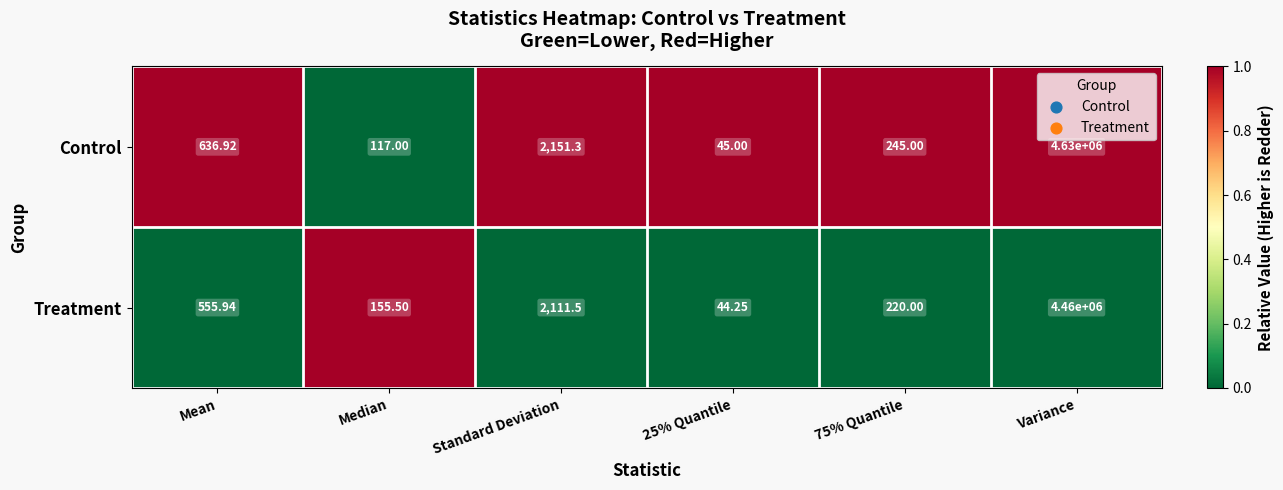

Which series has the largest total across all categories?

Control